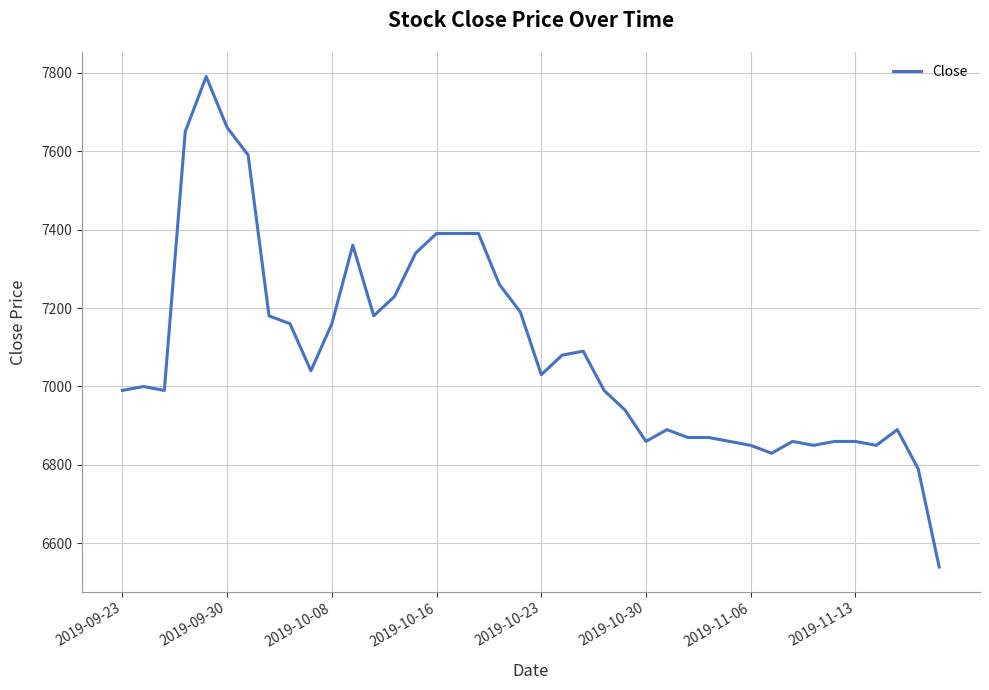

What is the smallest value displayed?

6540